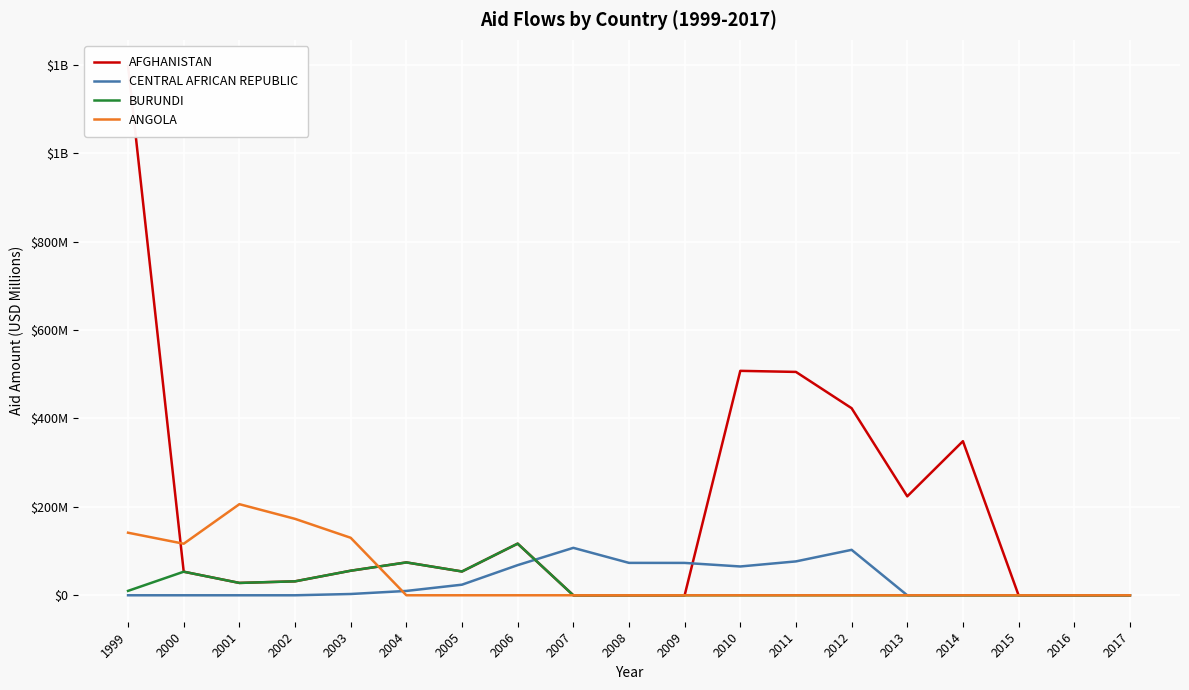

What is the difference between the ANGOLA values at 2000 and 2013?

116.6